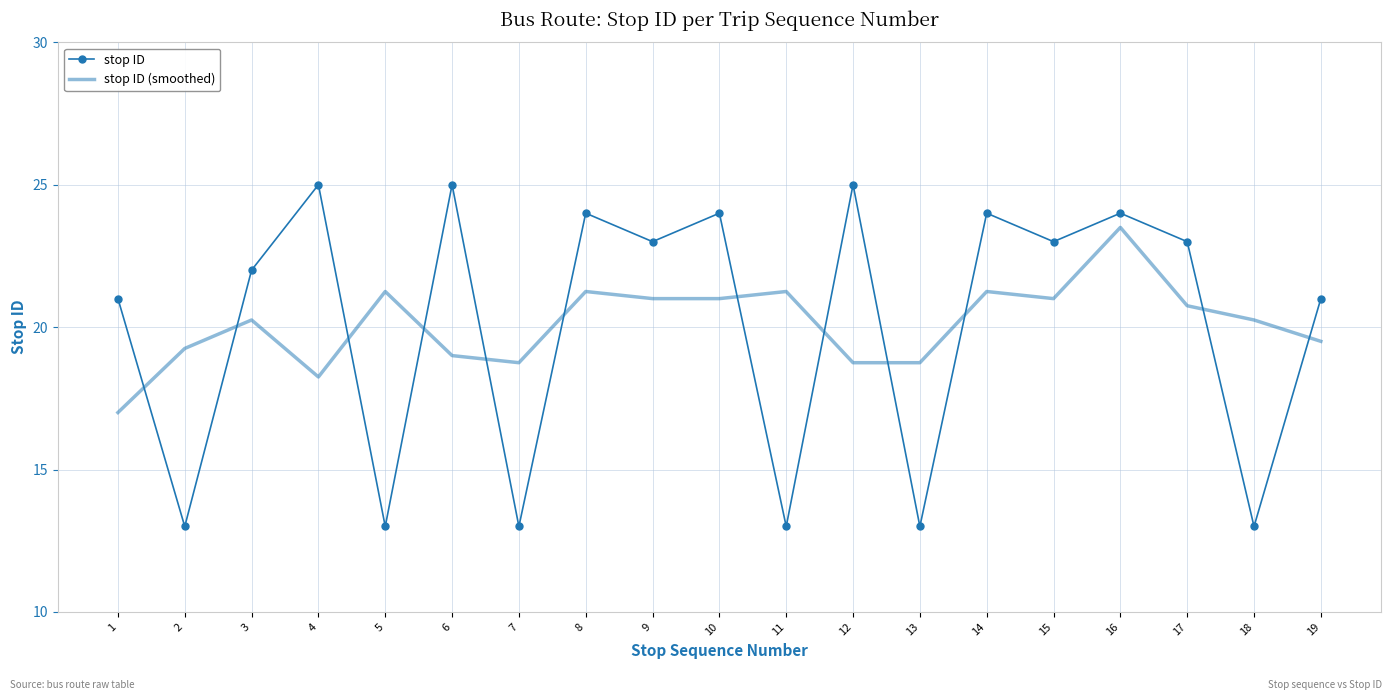

What is the difference between the maximum and minimum values in the stop ID (smoothed) series?

6.5